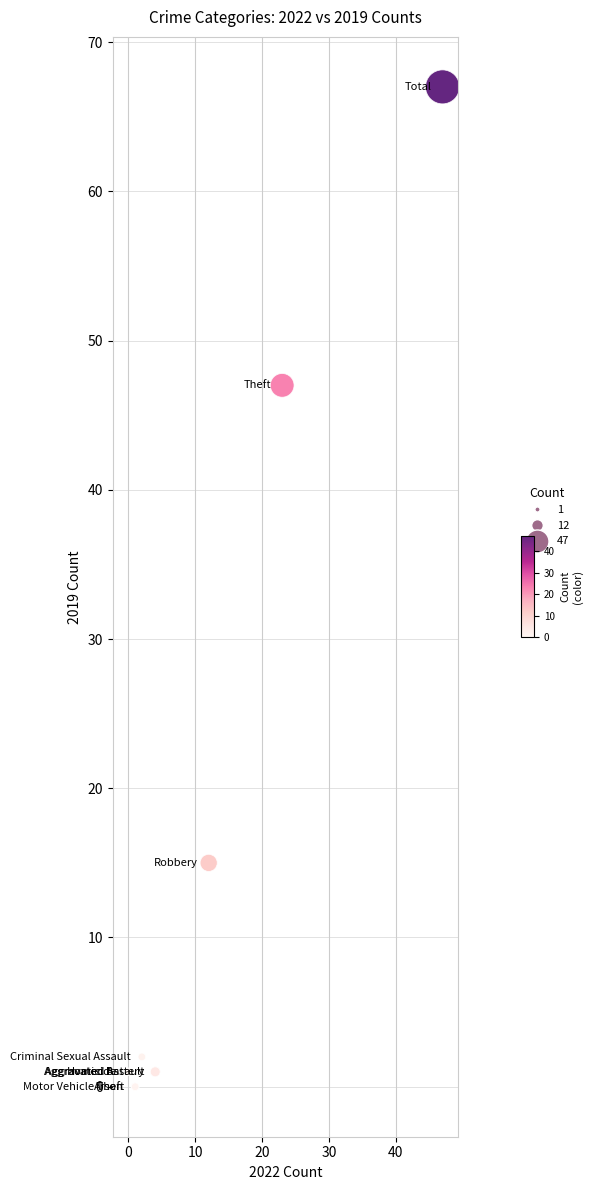

What Y value in the scatter plot is closest to 33?

47